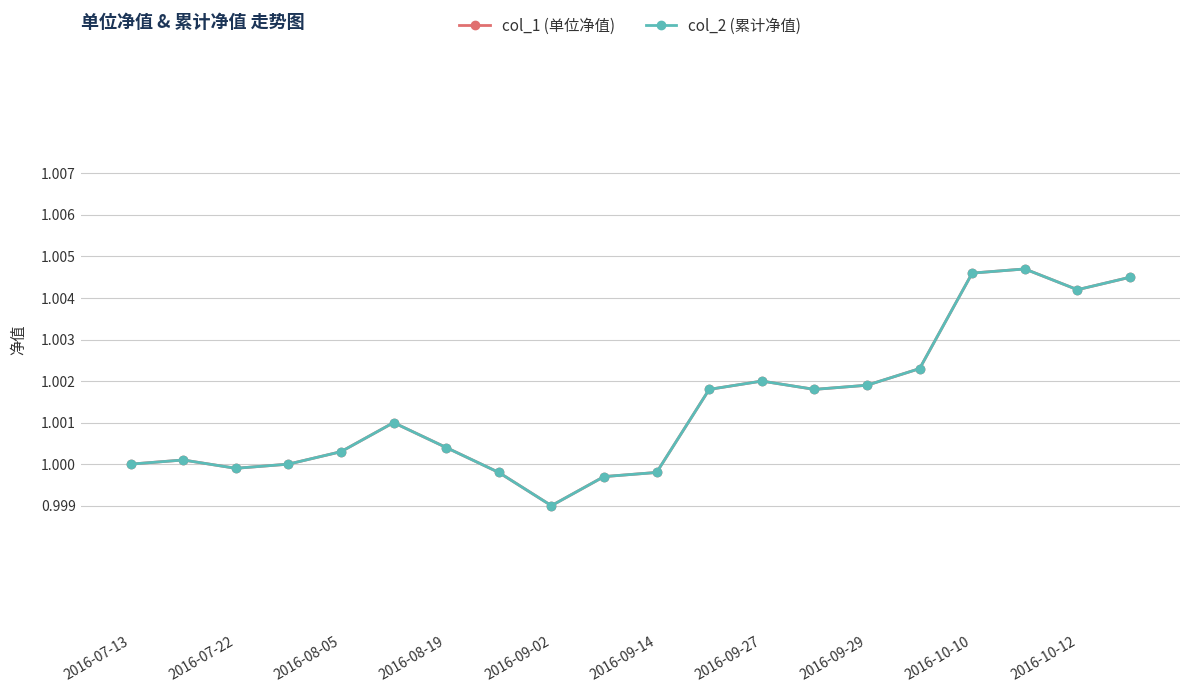

Is this an area chart (filled region under the line)?

No